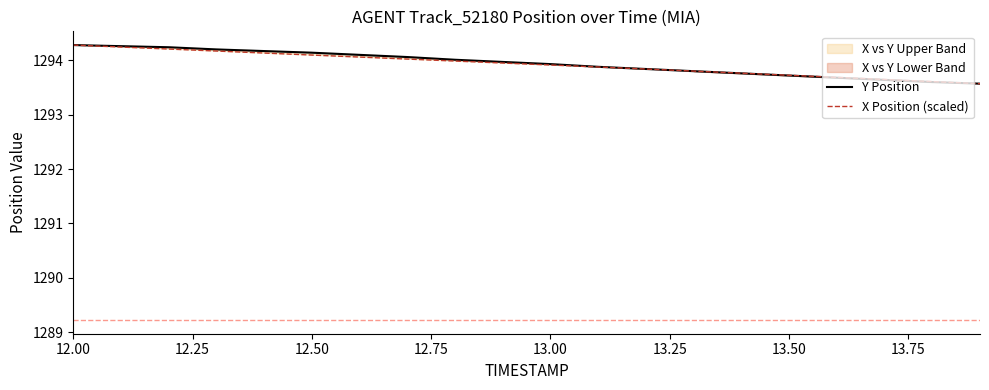

What is the maximum value for X Position (scaled)?

1294.3